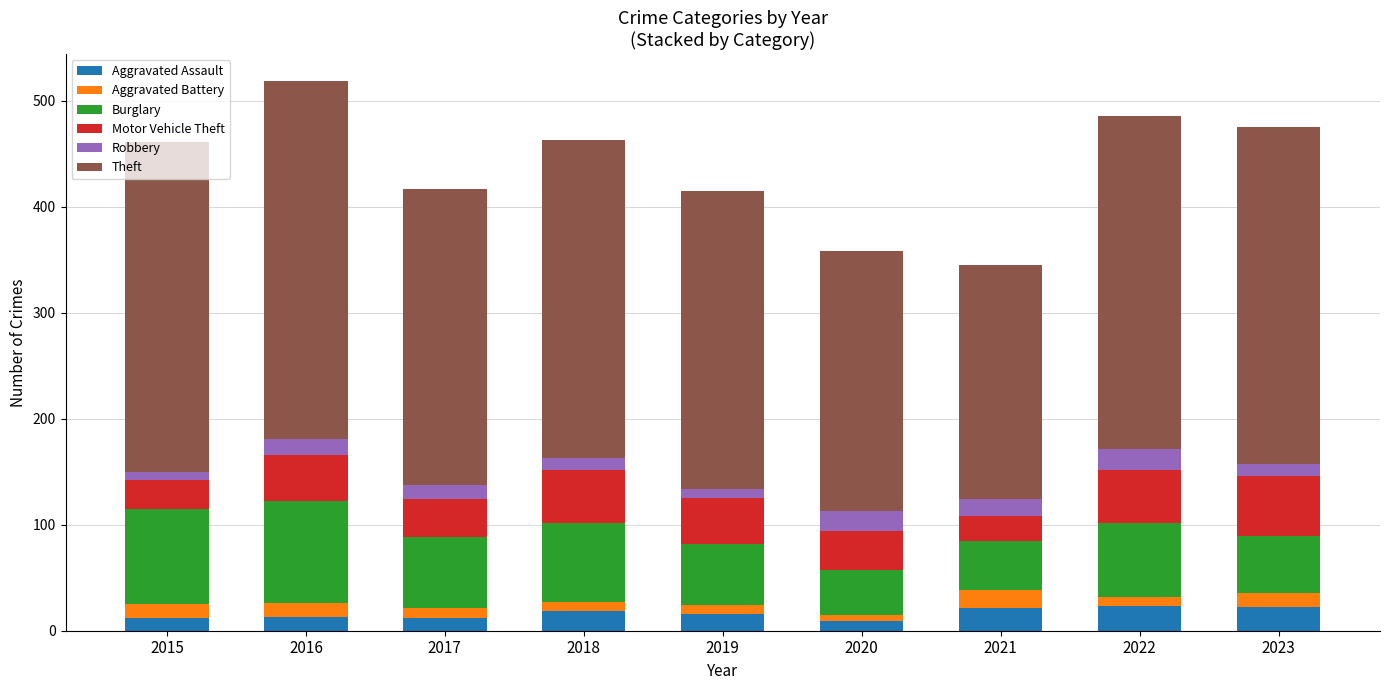

The value of Aggravated Assault at 2023 is 22. True or false?

True